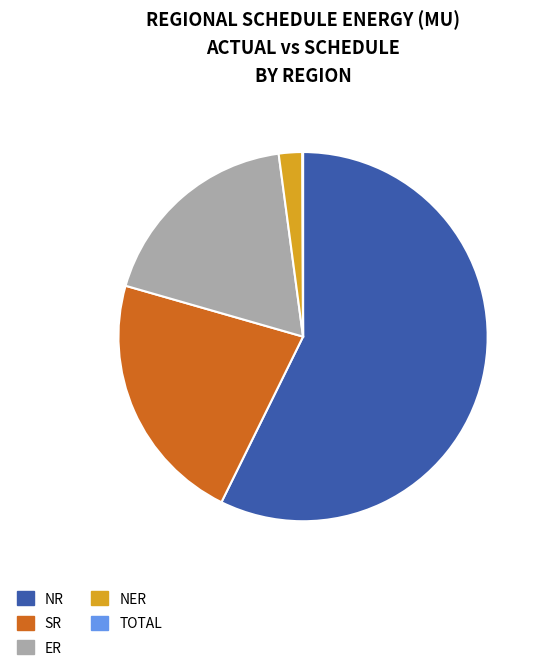

Does any single category account for the majority?

Yes